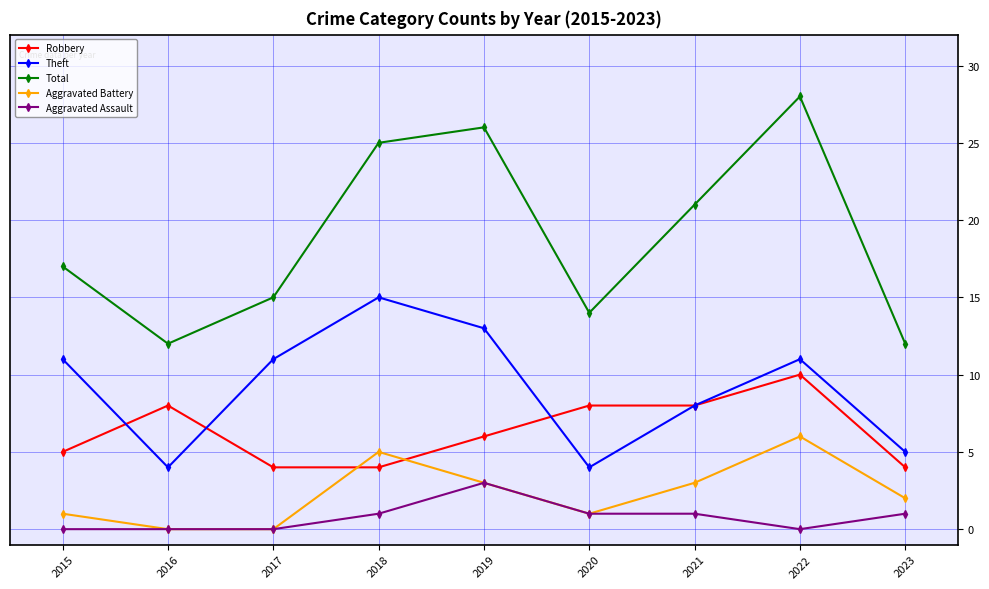

What is the approximate value of Total at 2016?

12